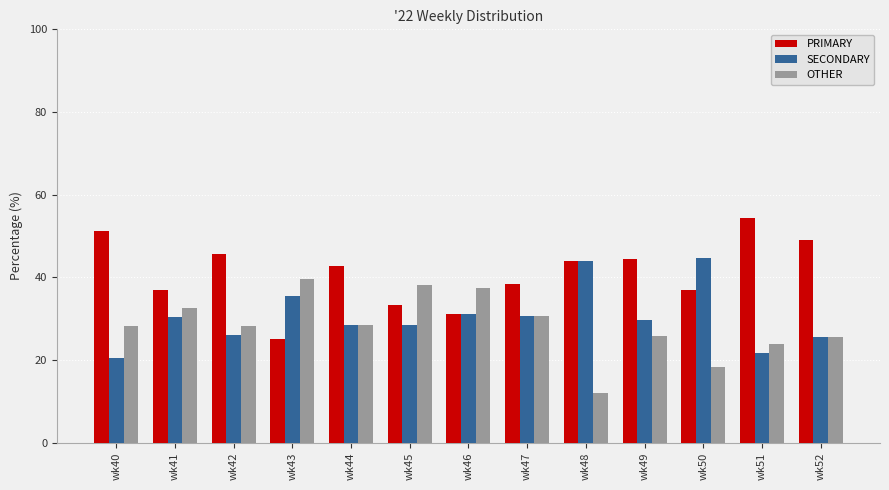

What is the difference between the highest and lowest values at wk49?

18.5